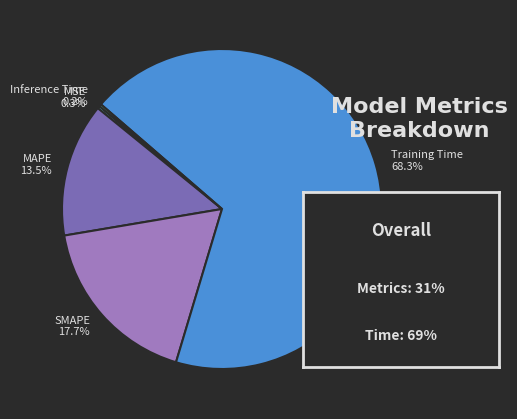

What is the total percentage of SMAPE and MAPE?

31.2%